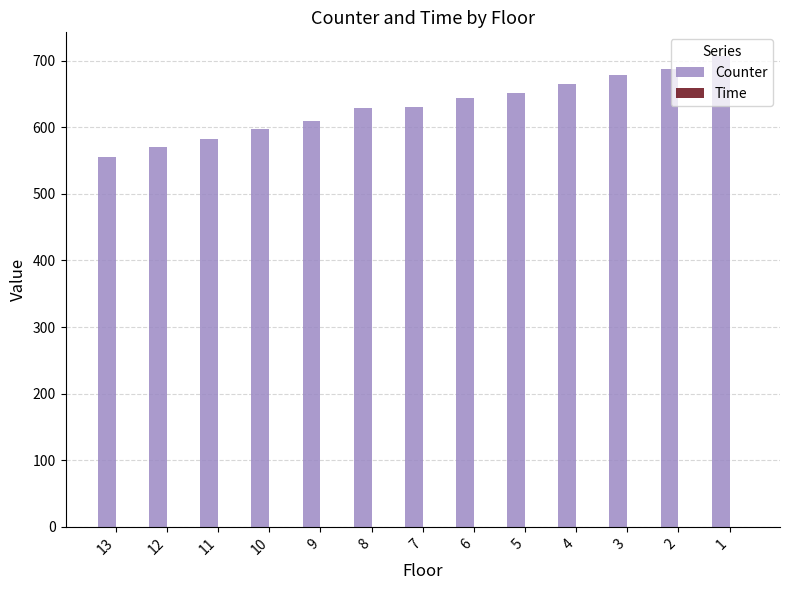

Is it true that the value at 12 is 1014.8?

False